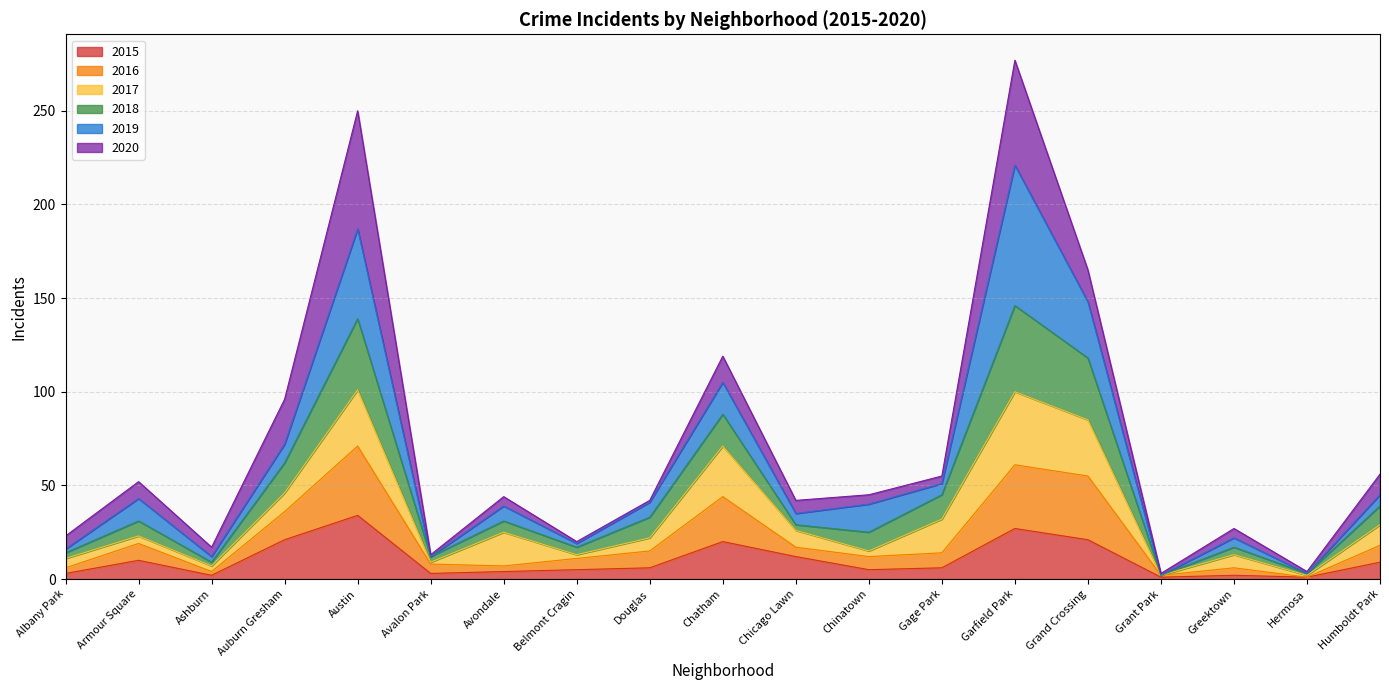

What is the total value across all series at Garfield Park?

277